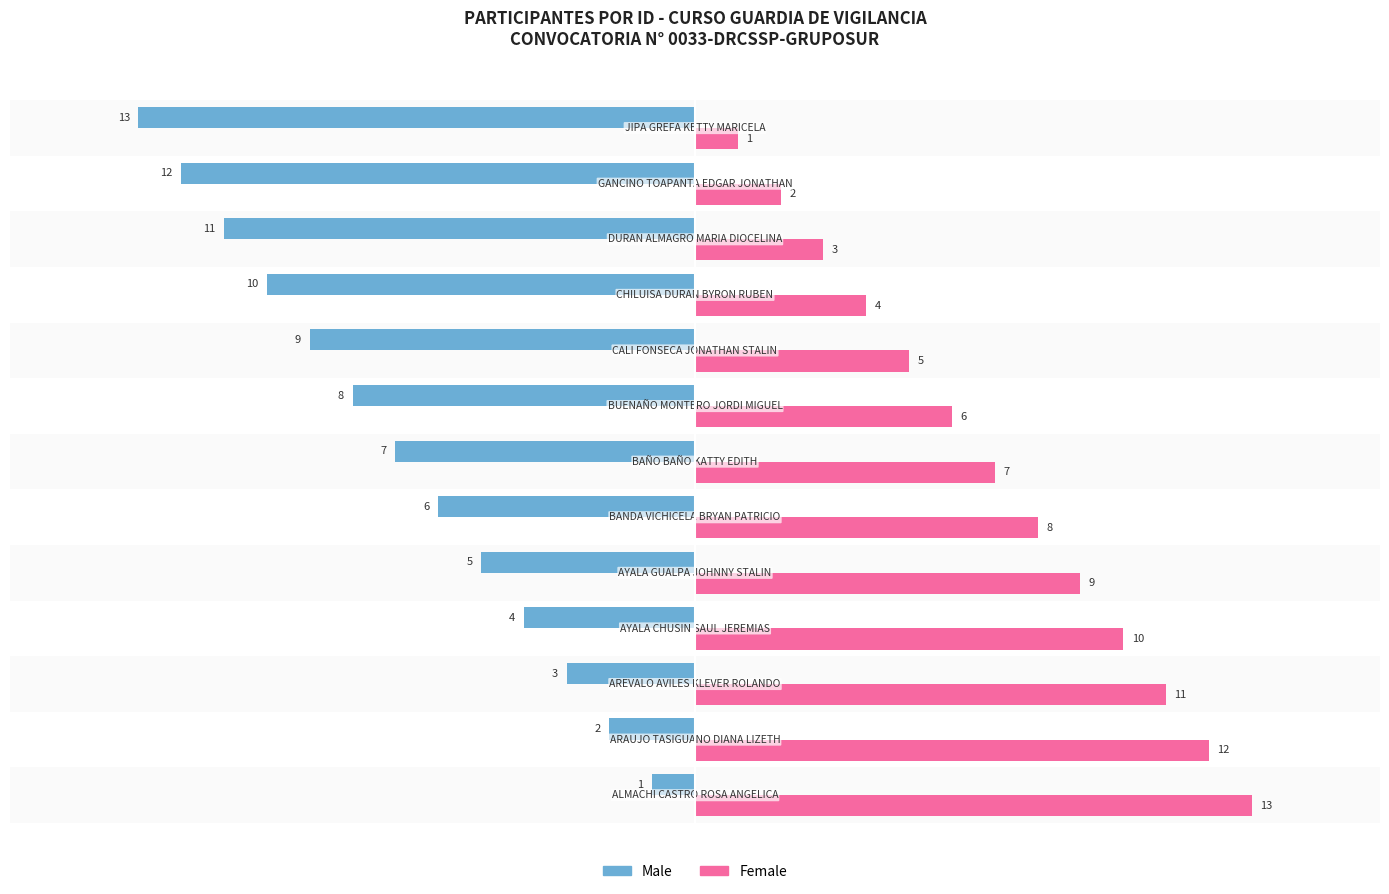

What is the maximum value for Female?

13